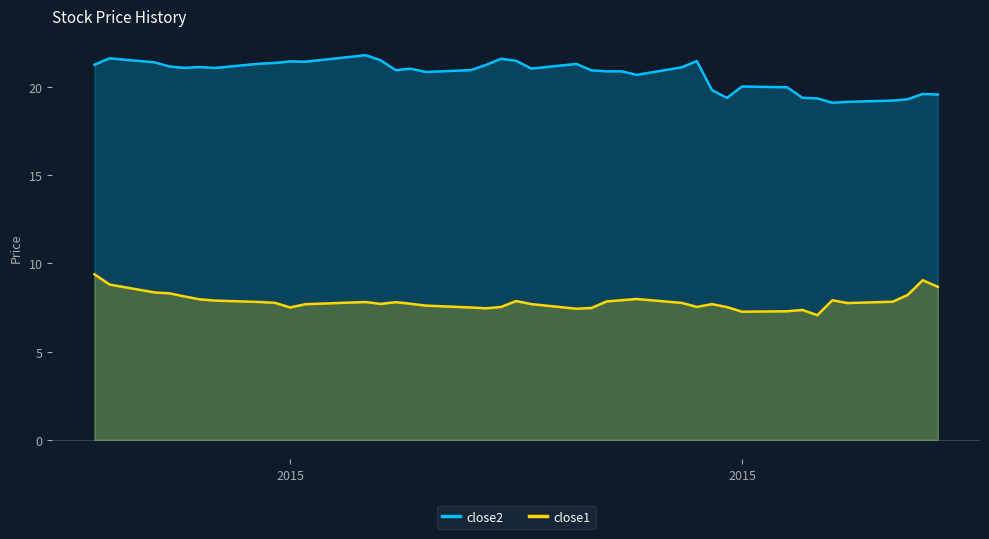

True or false: close2 has more than 0 points higher than both neighbors.

True